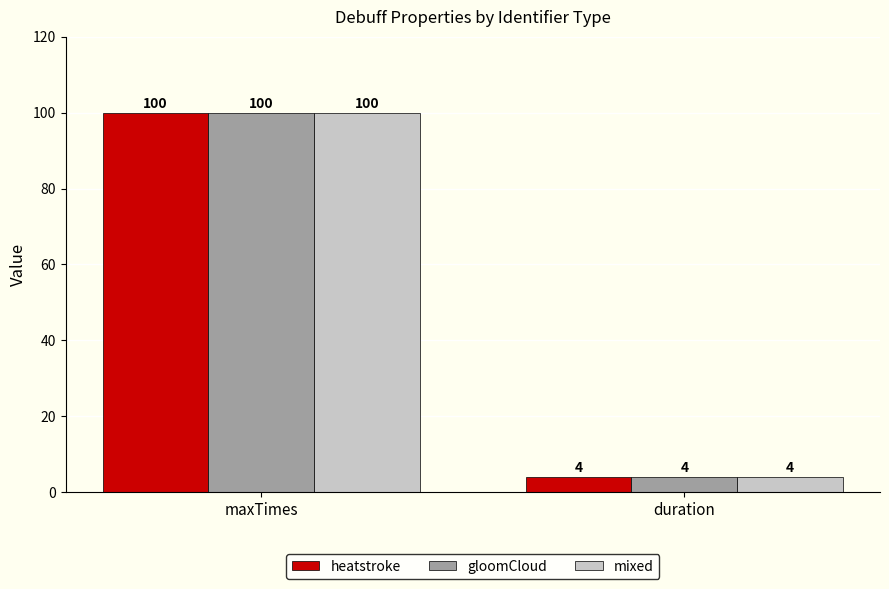

What is the maximum value for mixed?

100